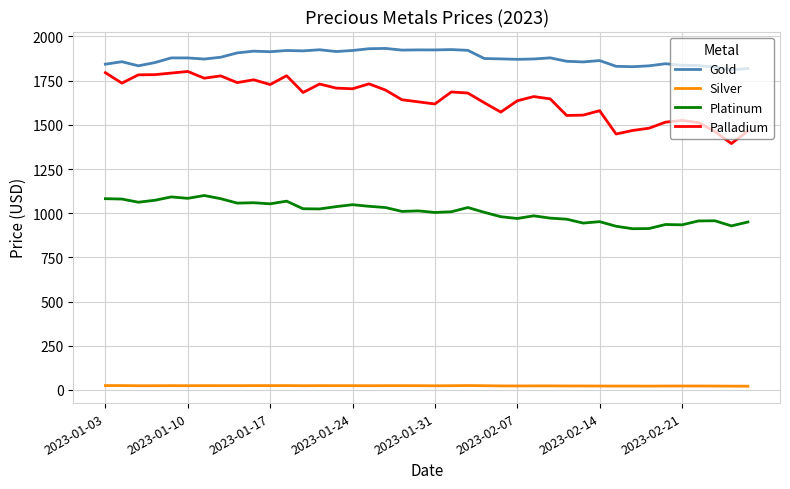

True or false: Palladium and Silver intersect in this chart.

False